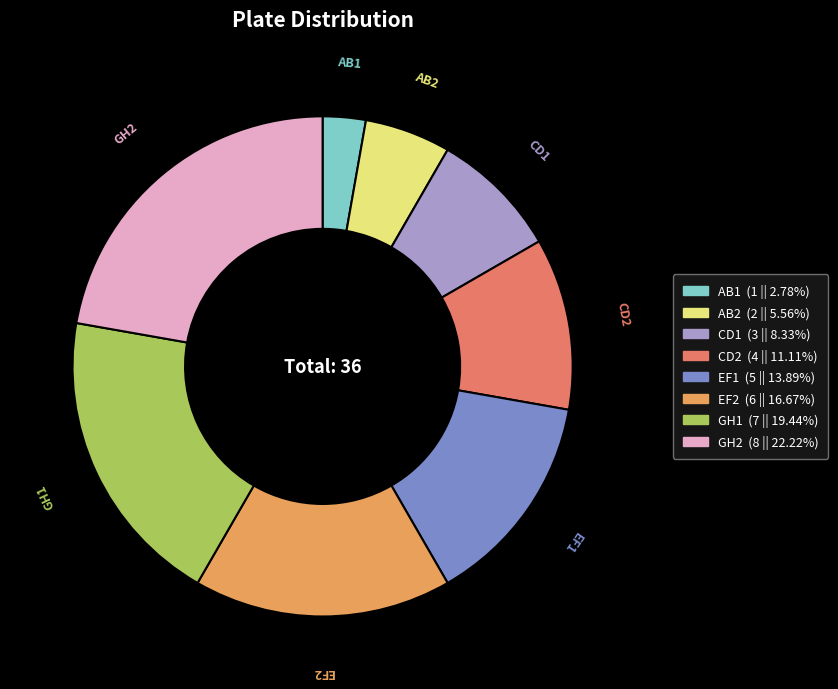

Which slice is the smallest?

AB1